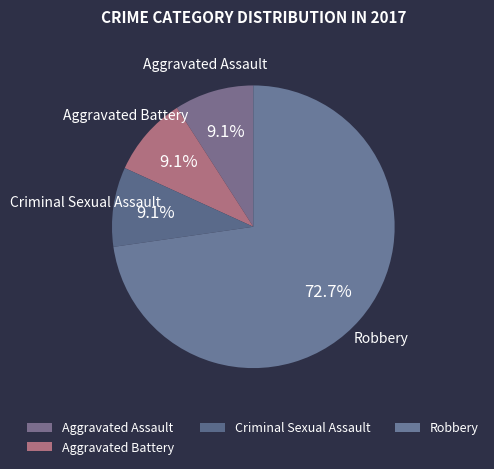

Combined, what portion of the pie is Aggravated Battery and Aggravated Assault?

18.2%